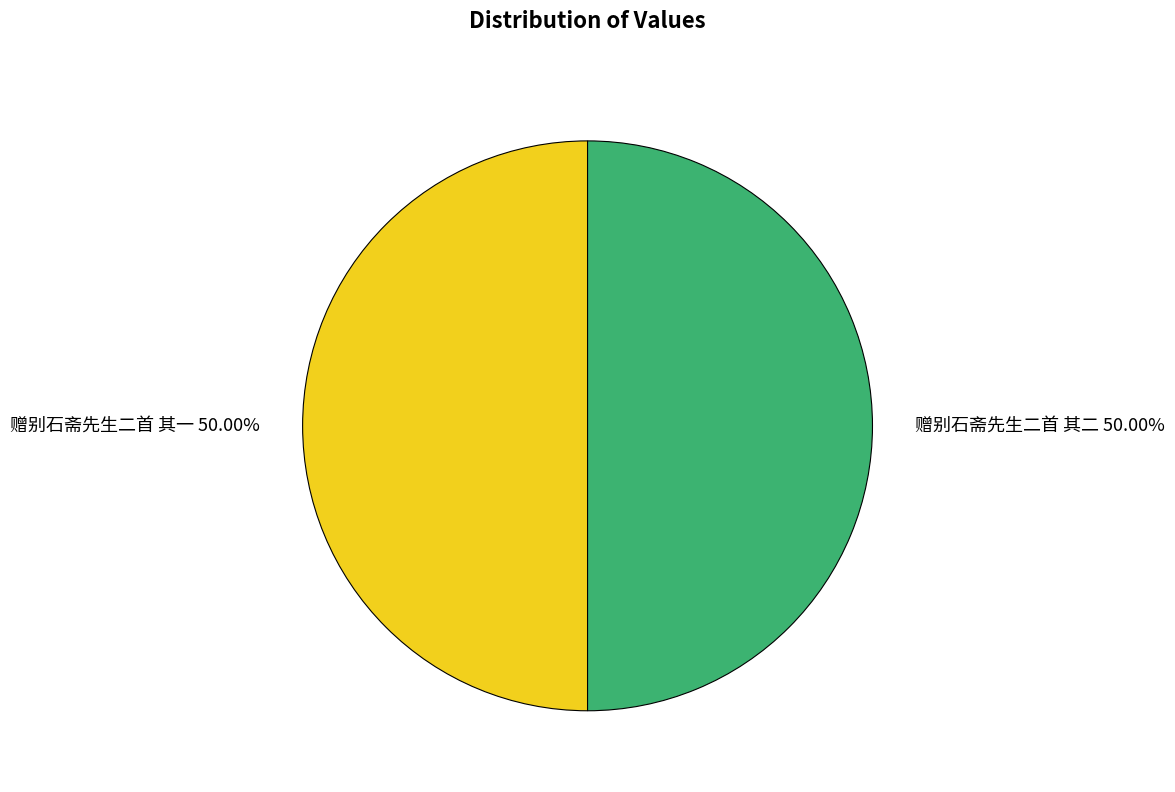

True or false: 赠别石斋先生二首 其一 accounts for 55% of the total.

False